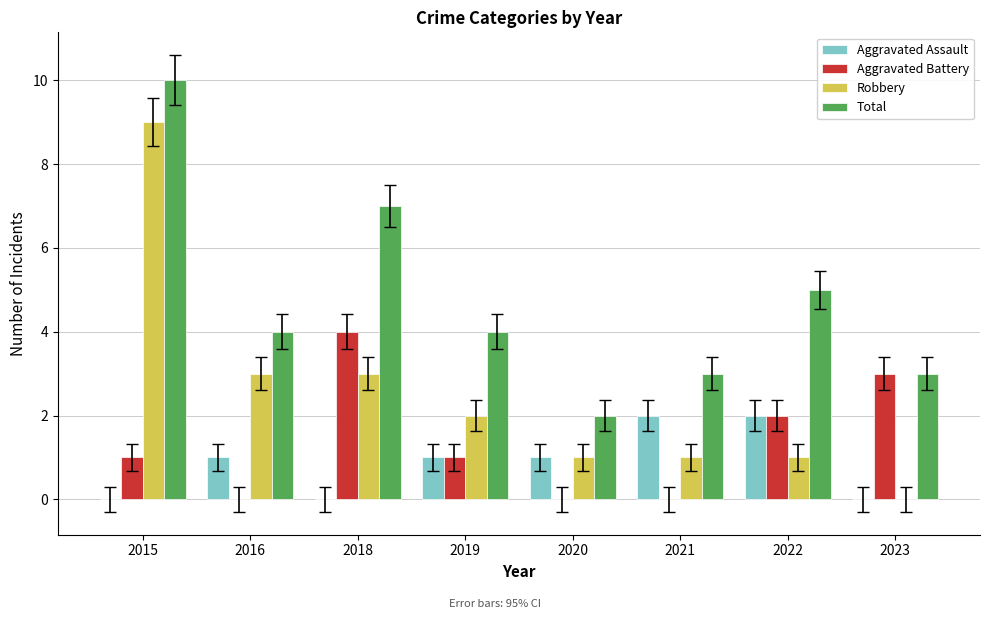

At which category is the sum across all series the highest?

2015